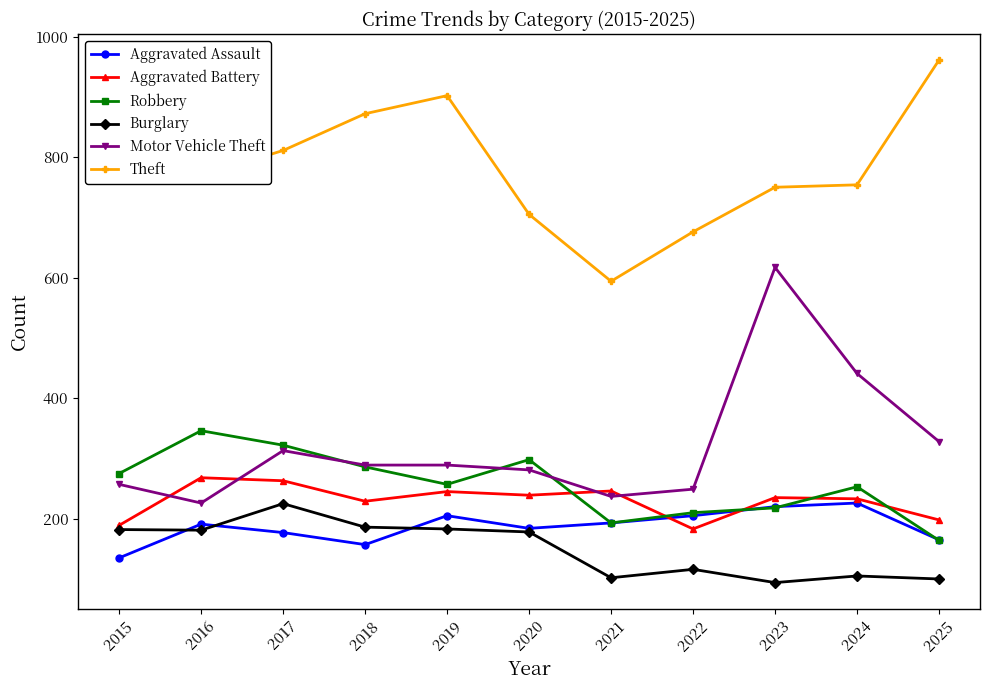

At which category does Motor Vehicle Theft reach its first local valley?

2016